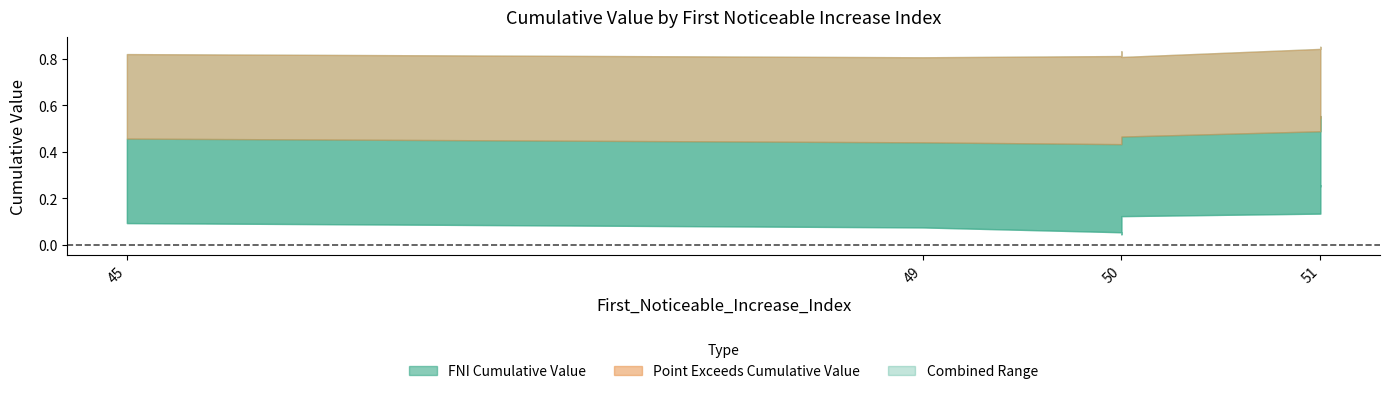

True or false: First_Noticeable_Increase_Cumulative_Value has a value of 0.0 at 50.

False